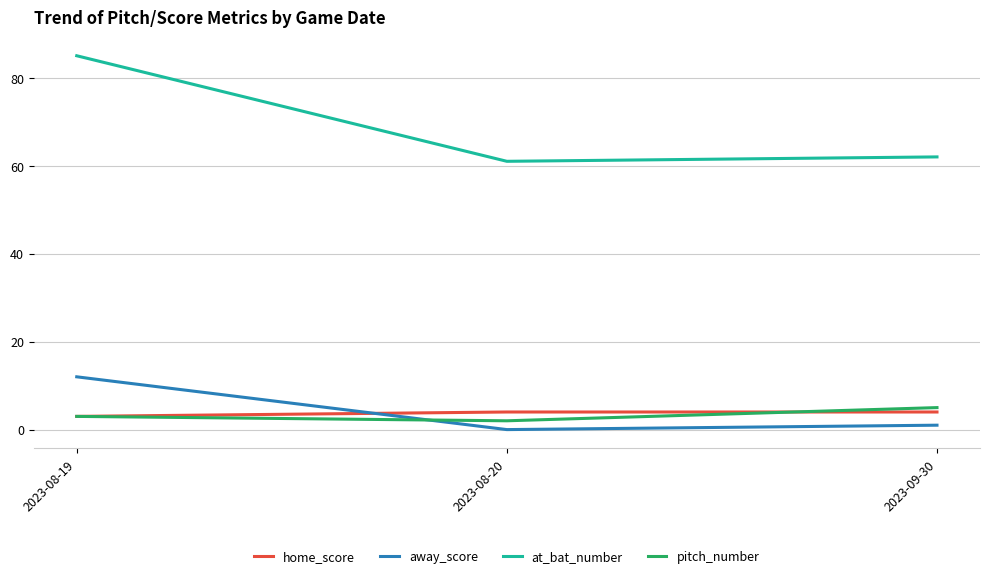

Does the chart have visible grid lines?

Yes